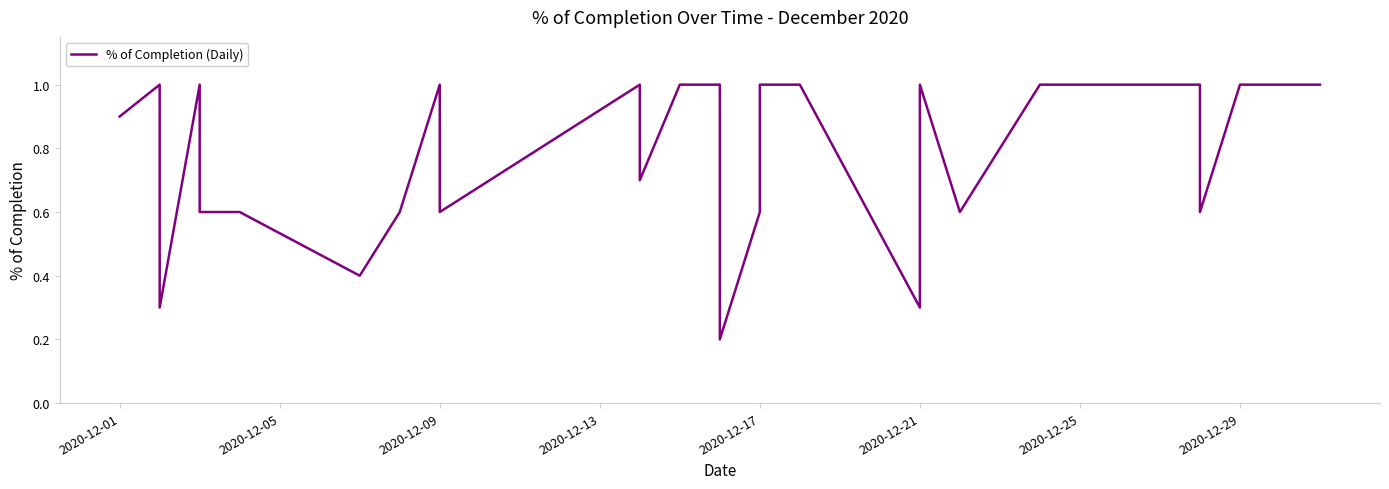

How many values are below 1?

14